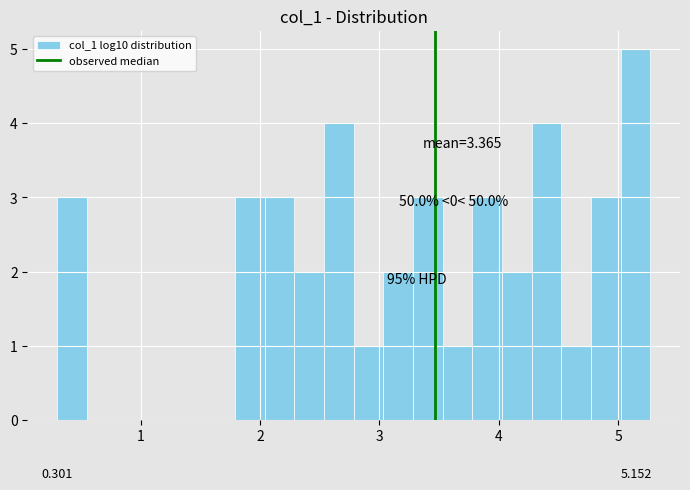

Read against the x-axis, roughly where is the centre of the tallest bar?

5.1